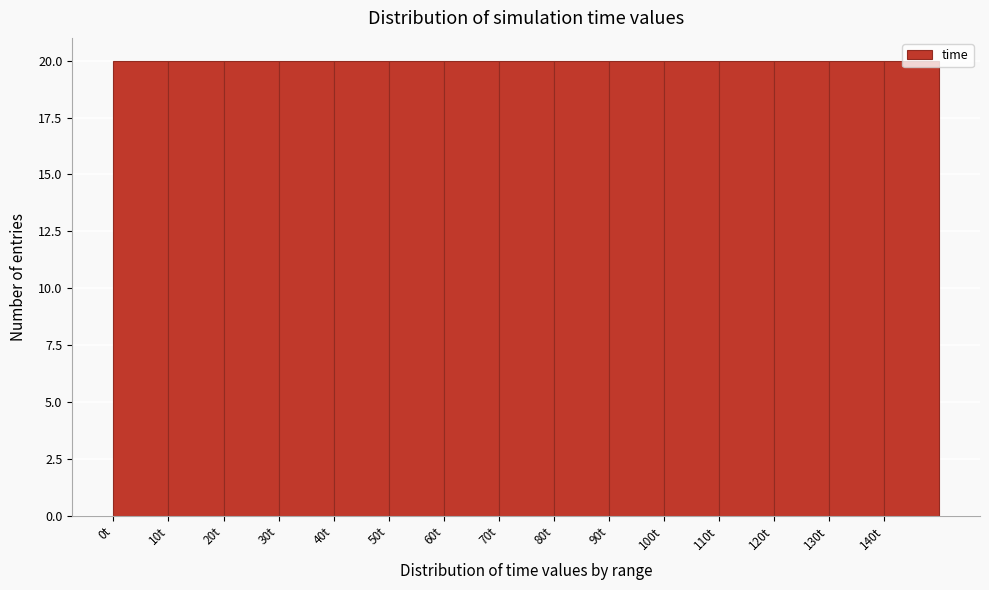

Reading left to right, list every bar in this chart as the range it spans on the x-axis followed by its height. The values are not printed on the chart, so give them approximately, as read against the axis.

0 to 10: 20
10 to 20: 20
20 to 30: 20
30 to 40: 20
40 to 50: 20
50 to 60: 20
60 to 70: 20
70 to 80: 20
80 to 90: 20
90 to 100: 20
100 to 110: 20
110 to 120: 20
120 to 130: 20
130 to 140: 20
140 to 150: 20